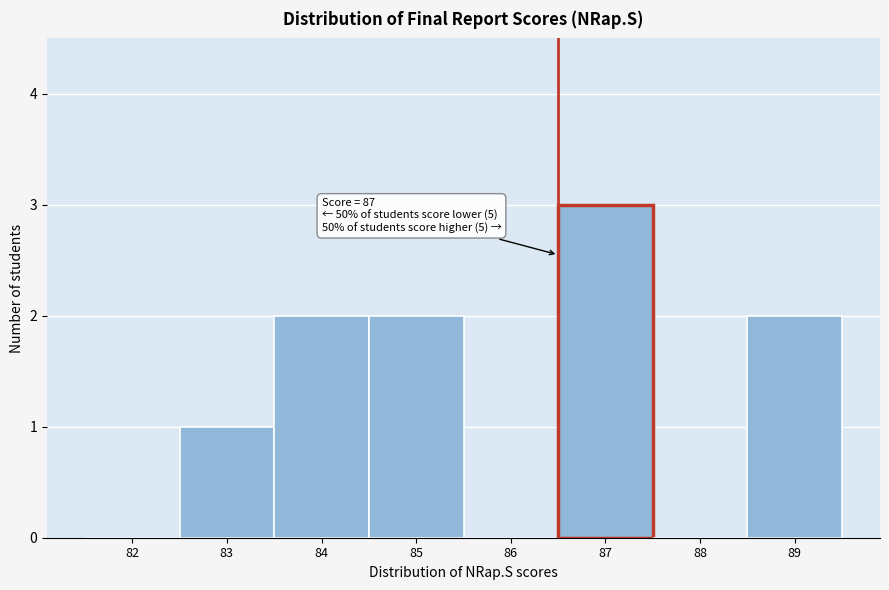

Reading right to left, transcribe all the data shown in this chart.

89=2	88=0	87=3	86=0	85=2	84=2	83=1	82=0